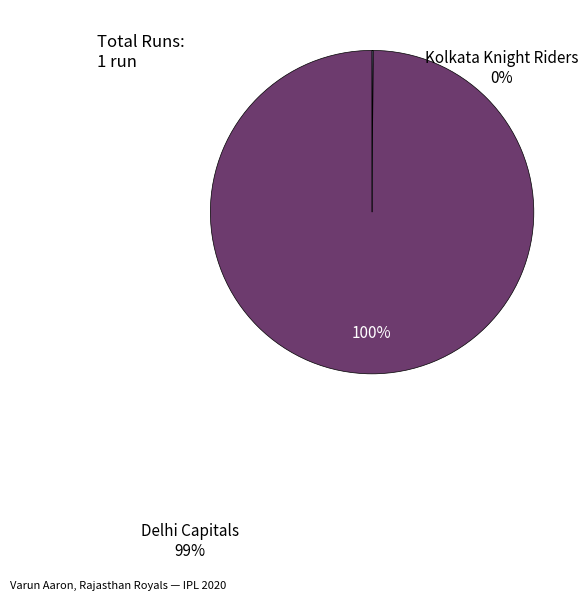

Which slice is the largest?

Delhi Capitals